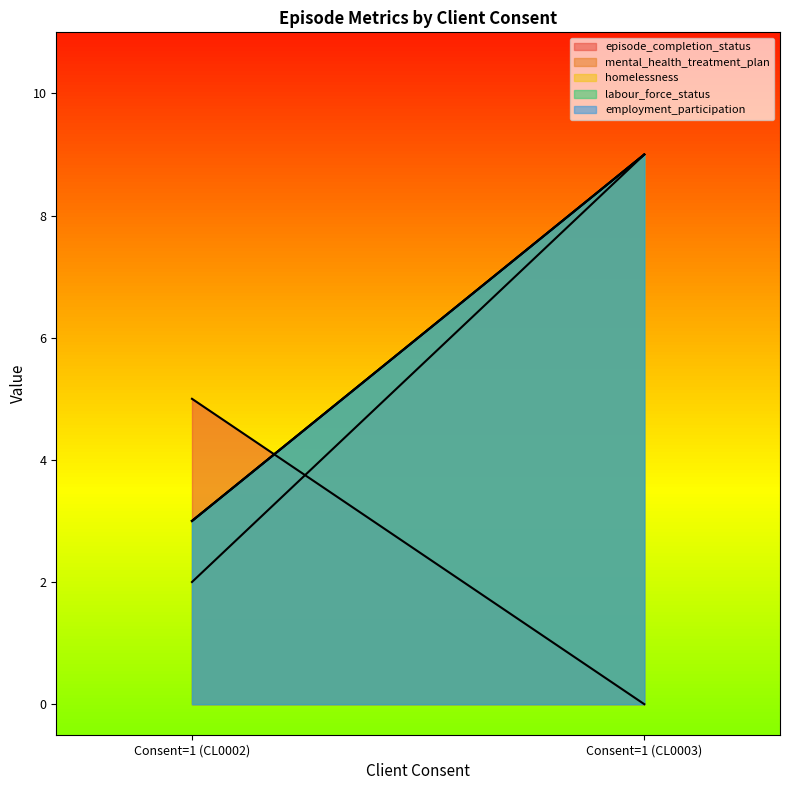

How many lines are shown in the chart?

5